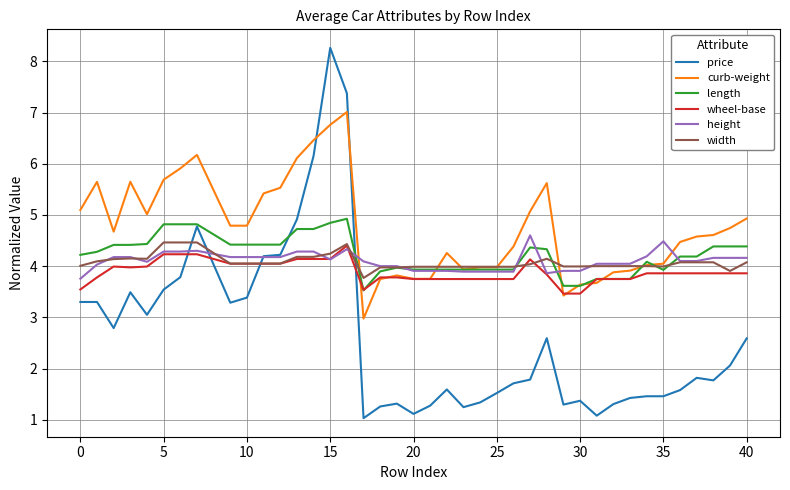

What is the sum of all curb-weight values?

189.9